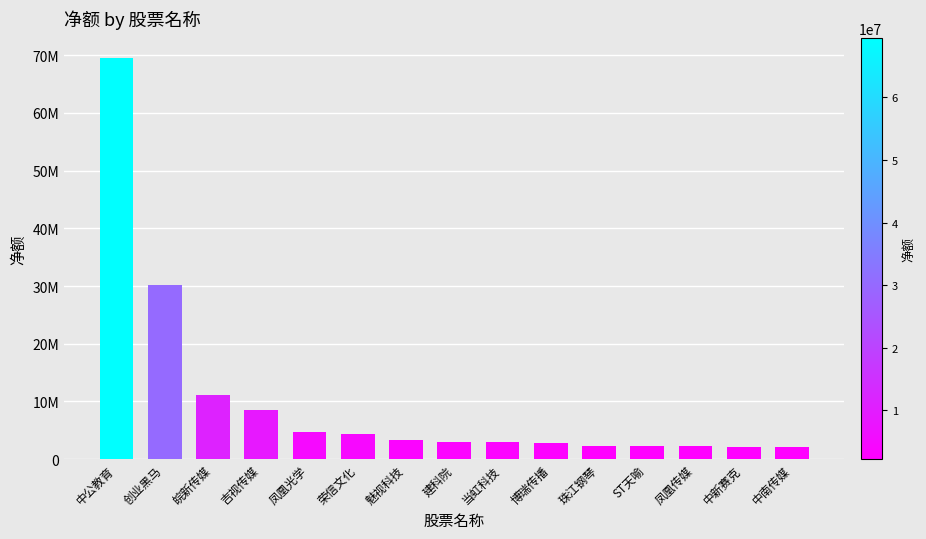

What is the average value?

10097612